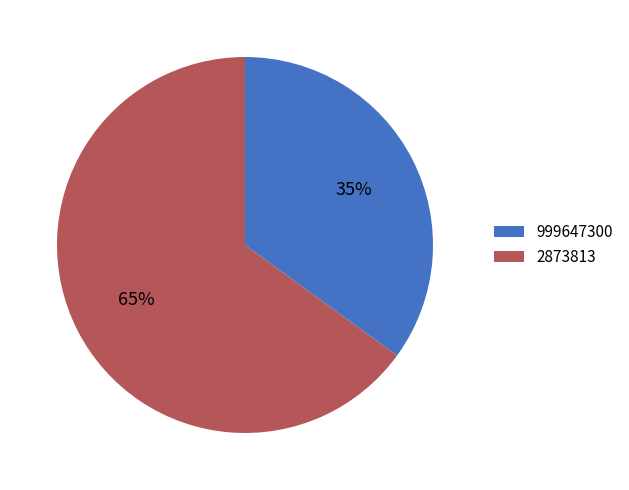

The 2873813 slice represents 59% of the pie. True or false?

False